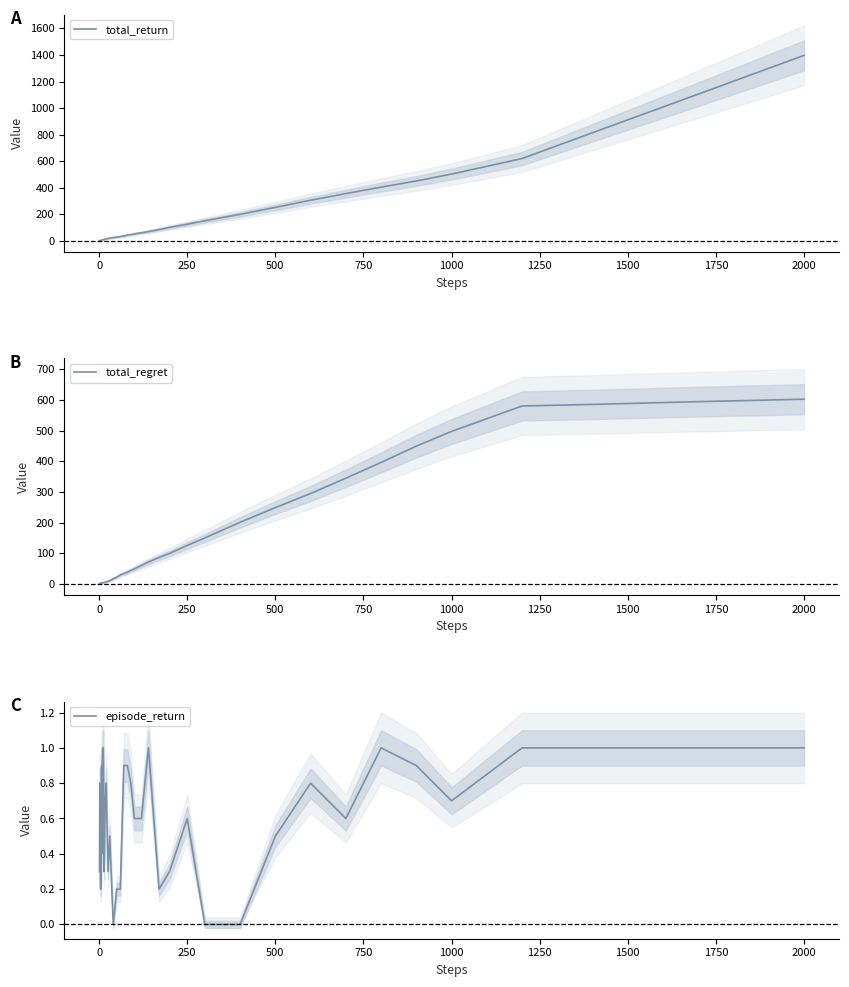

Is the value of episode_return at 15 greater than the value of total_regret at 11?

No